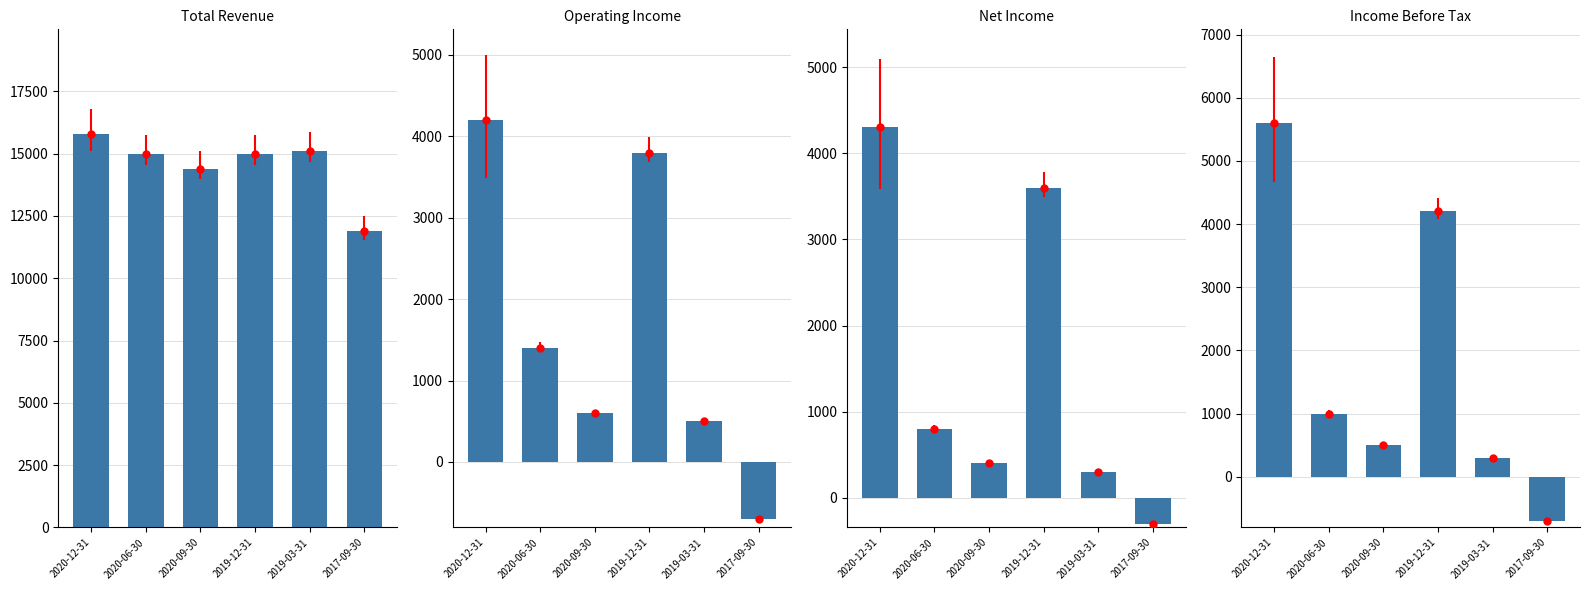

Reading left to right, list all the values displayed in this chart.

Total Revenue: 2020-12-31=15800	2020-06-30=15000	2020-09-30=14400	2019-12-31=15000	2019-03-31=15100	2017-09-30=11900
Operating Income: 2020-12-31=4200	2020-06-30=1400	2020-09-30=600	2019-12-31=3800	2019-03-31=500	2017-09-30=-700
Net Income: 2020-12-31=4300	2020-06-30=800	2020-09-30=400	2019-12-31=3600	2019-03-31=300	2017-09-30=-300
Income Before Tax: 2020-12-31=5600	2020-06-30=1000	2020-09-30=500	2019-12-31=4200	2019-03-31=300	2017-09-30=-700